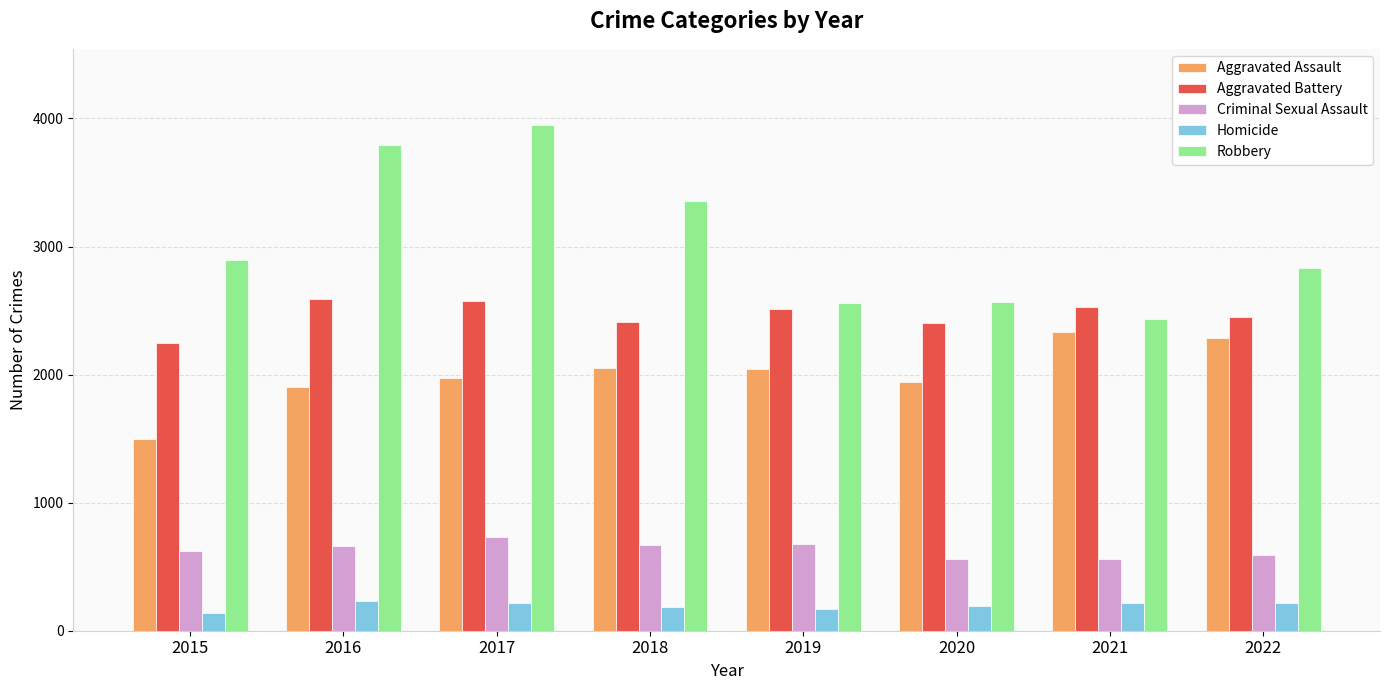

List the series in order of their overall mean, lowest first.

Homicide, Criminal Sexual Assault, Aggravated Assault, Aggravated Battery, Robbery